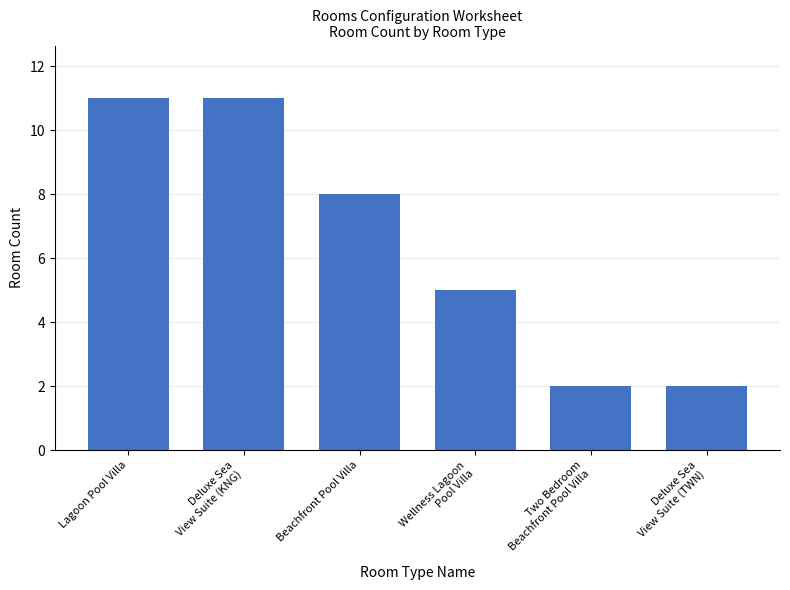

Where does the data first go above 8?

Lagoon Pool Villa